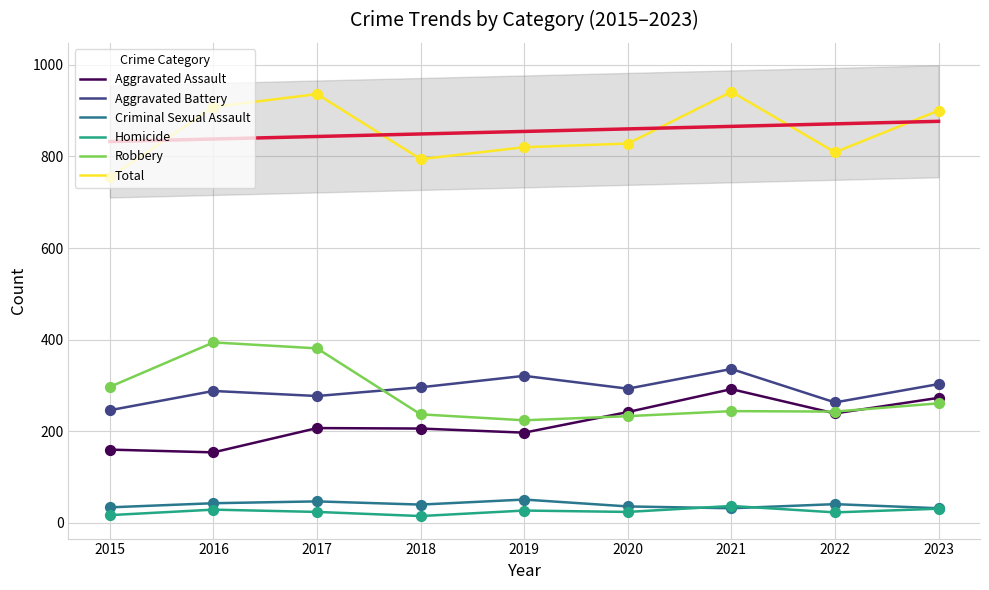

Which series reaches the minimum Y coordinate?

Homicide